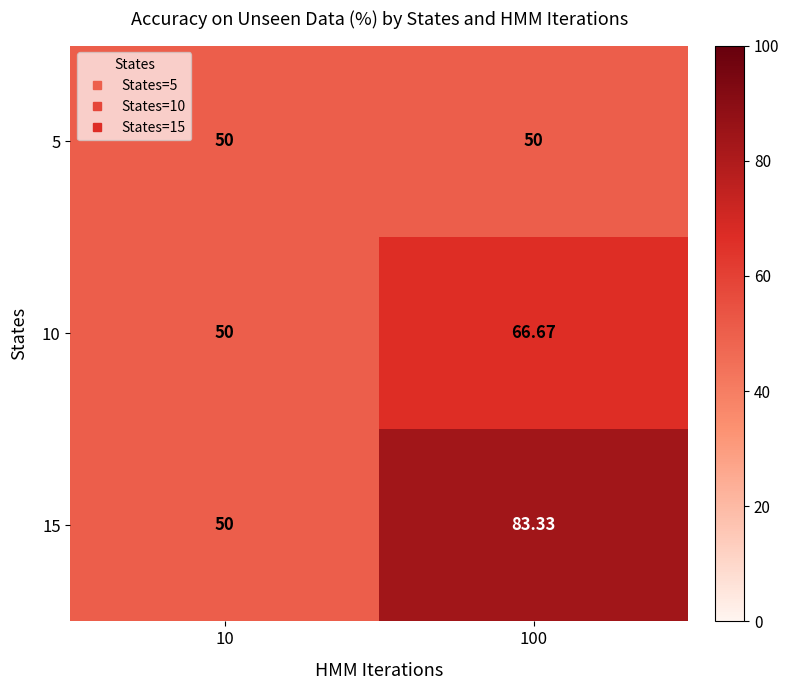

What is the total value across all series at 100?

200.0